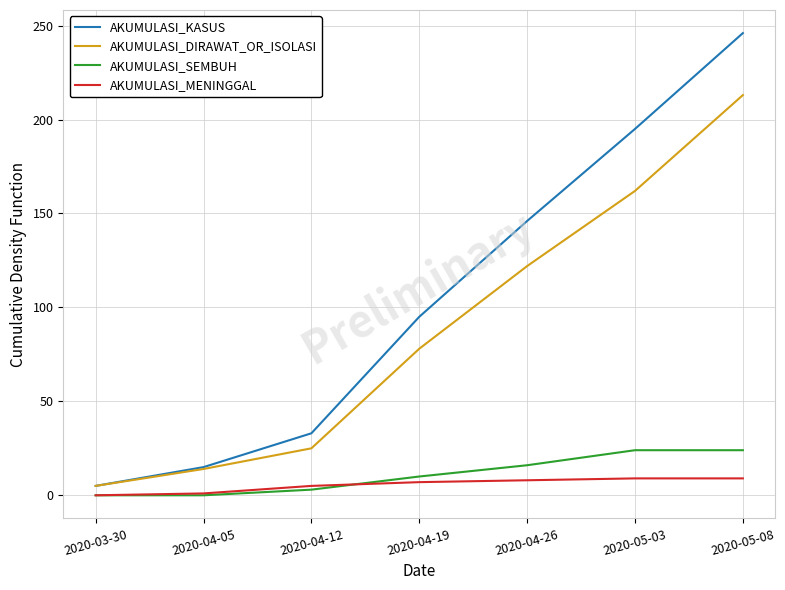

What is the sum of the AKUMULASI_KASUS values at 2020-05-08 and 2020-05-03?

441